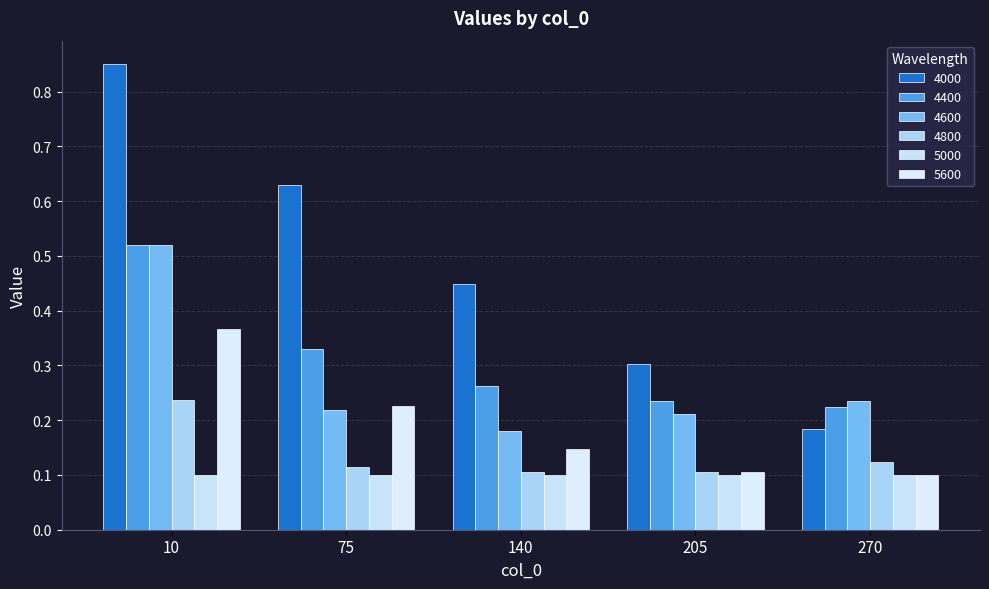

Where is 4000 nearest to the value 0?

270